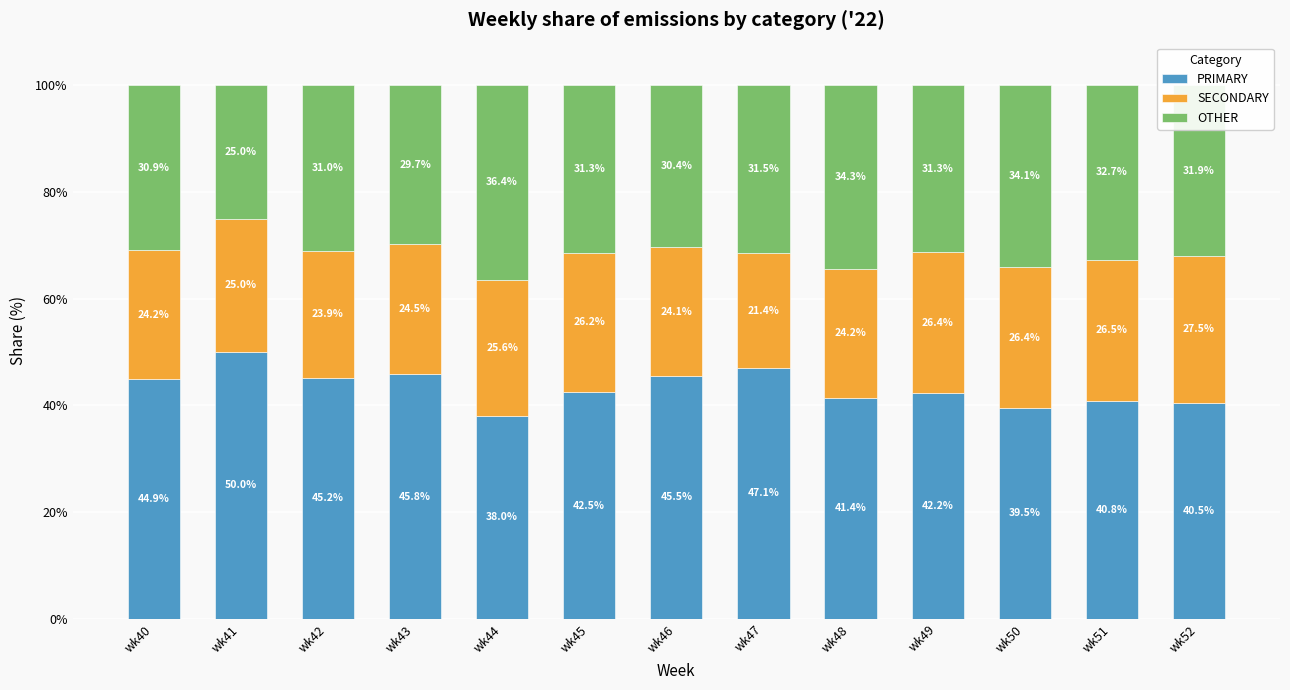

What is the highest value of the PRIMARY series?

50.0